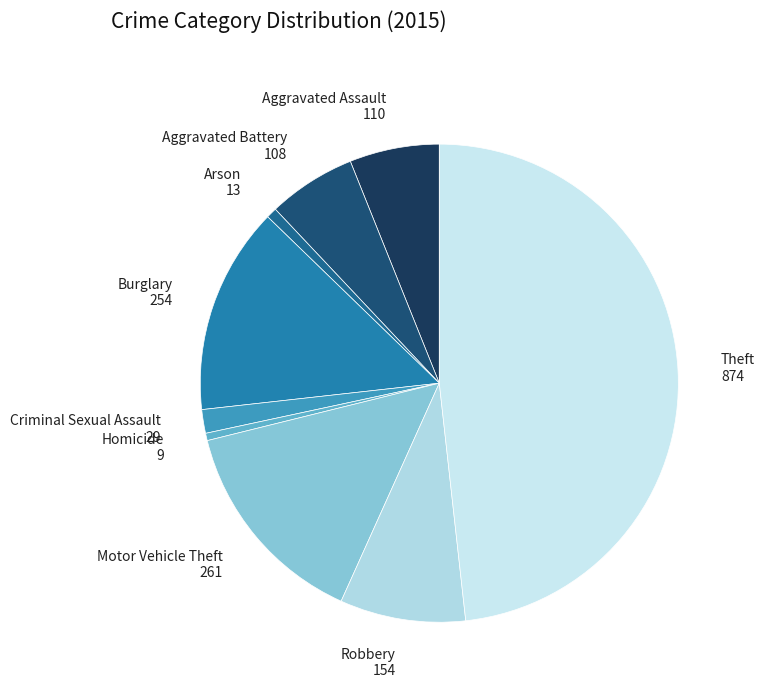

Which category has the biggest portion of the pie?

Theft